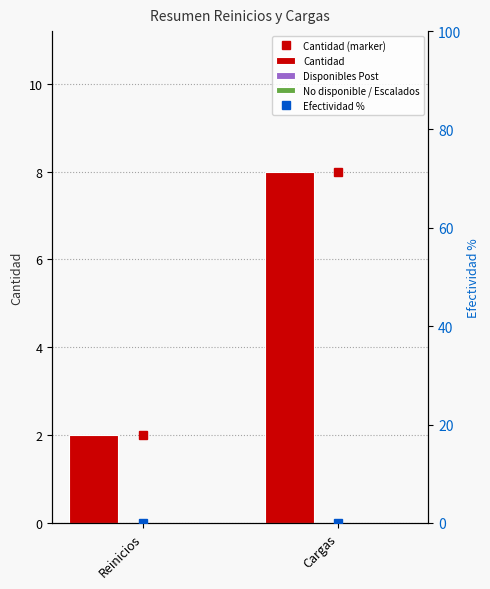

At which label does Efectividad % reach its peak?

Reinicios